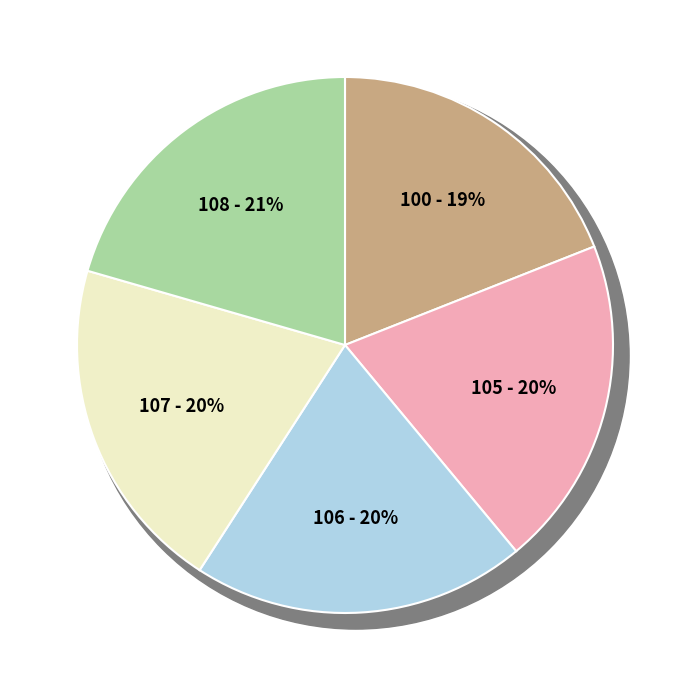

How many segments does this pie chart have?

5